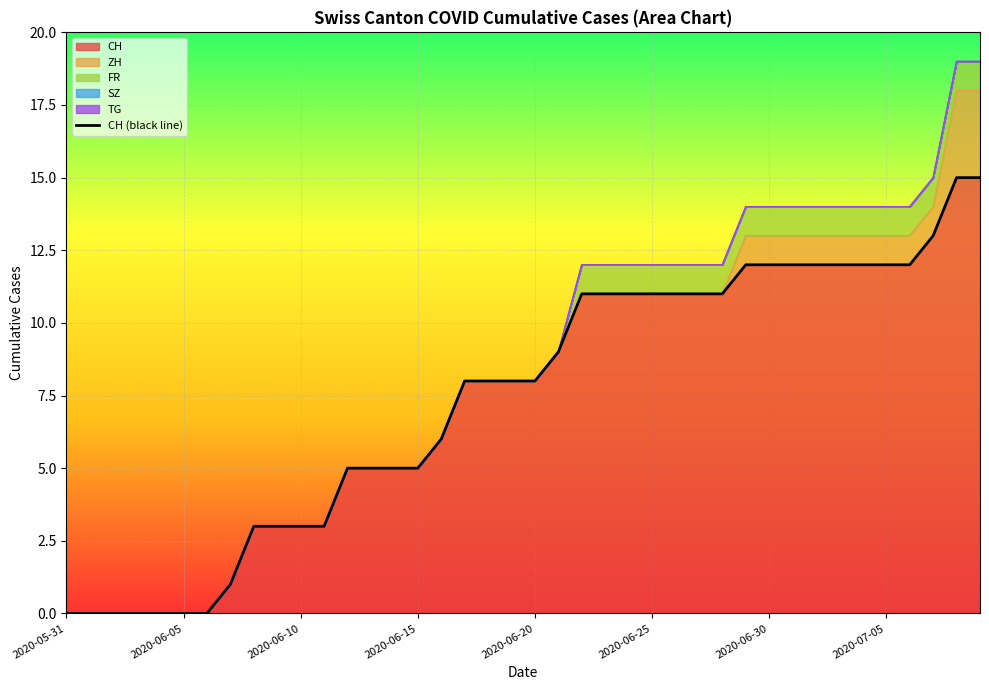

Approximately how many times larger is the value at 23 compared to 17?

1.4